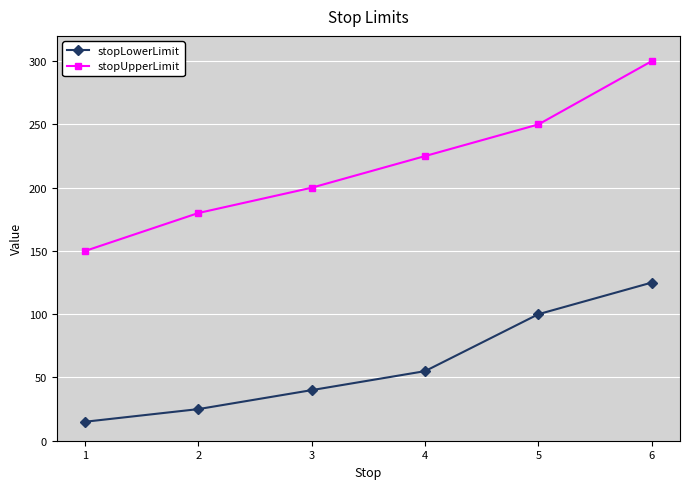

What is the value of the stopUpperLimit point at the 3rd from the left?

200